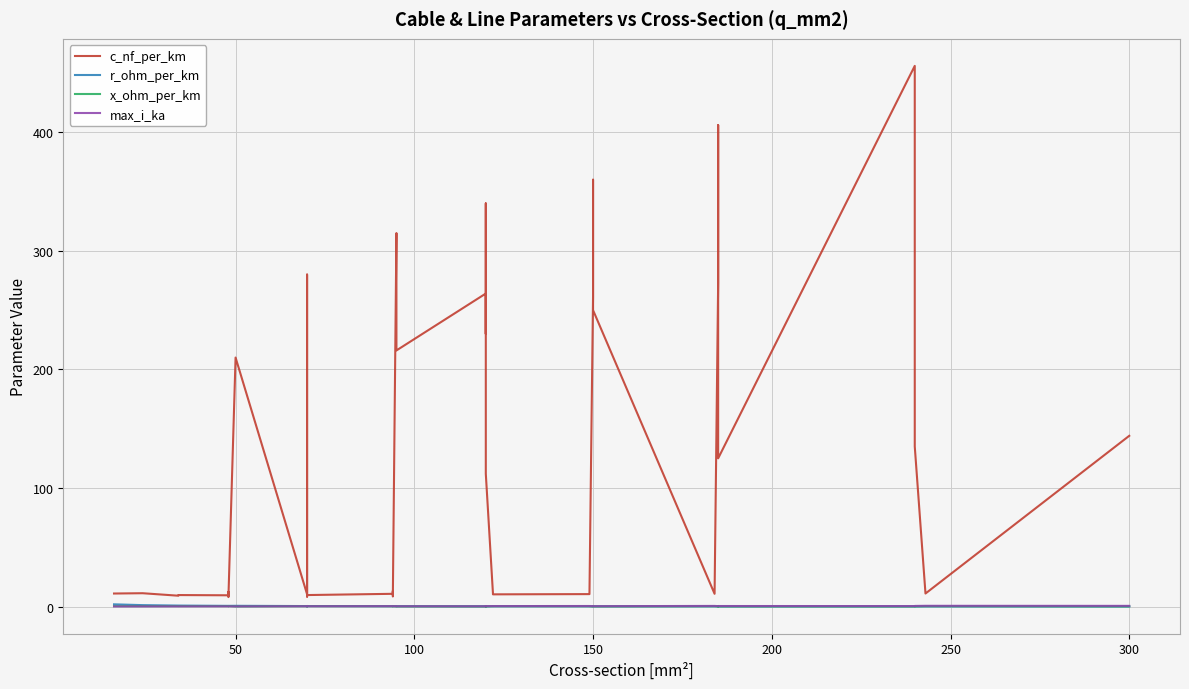

How many interior local valleys does the c_nf_per_km series have?

12